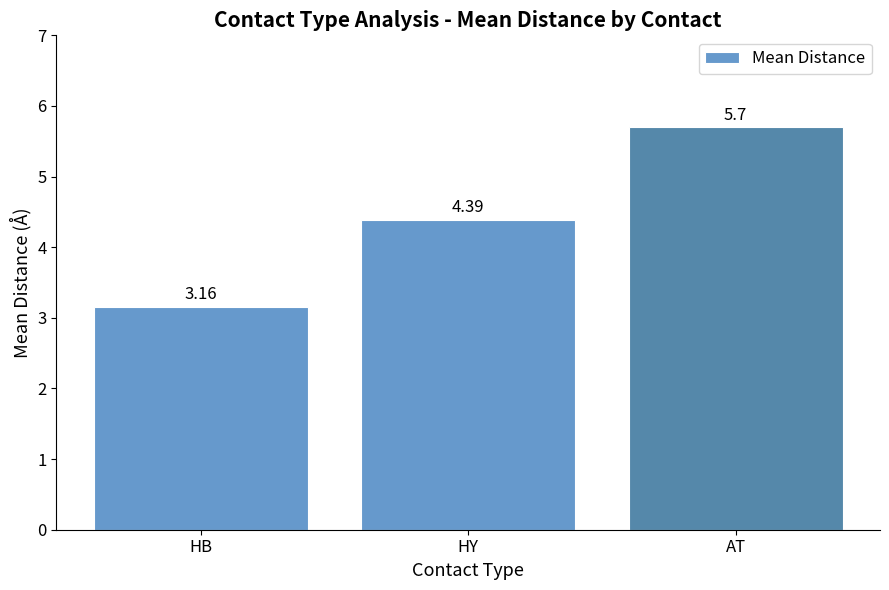

Where does the data first go above 4?

HY